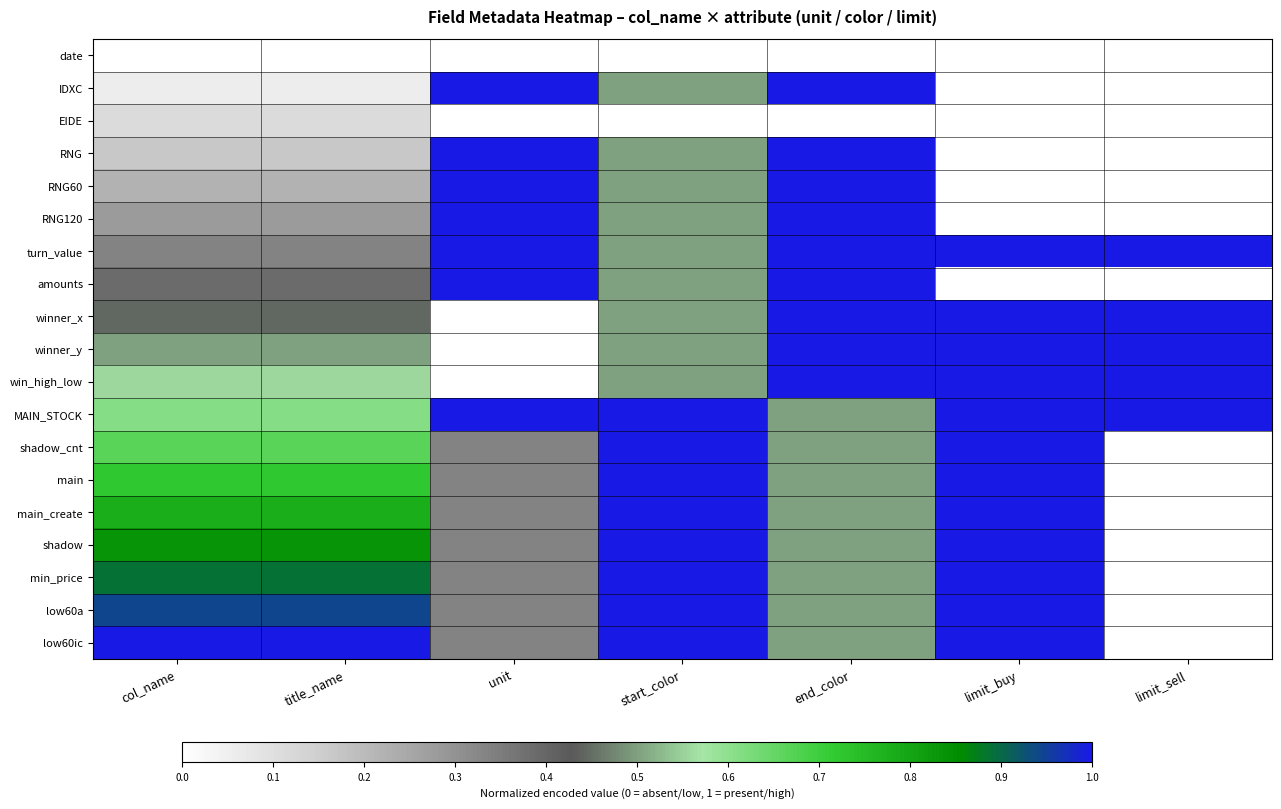

Between limit_buy and unit, which is larger?

limit_buy